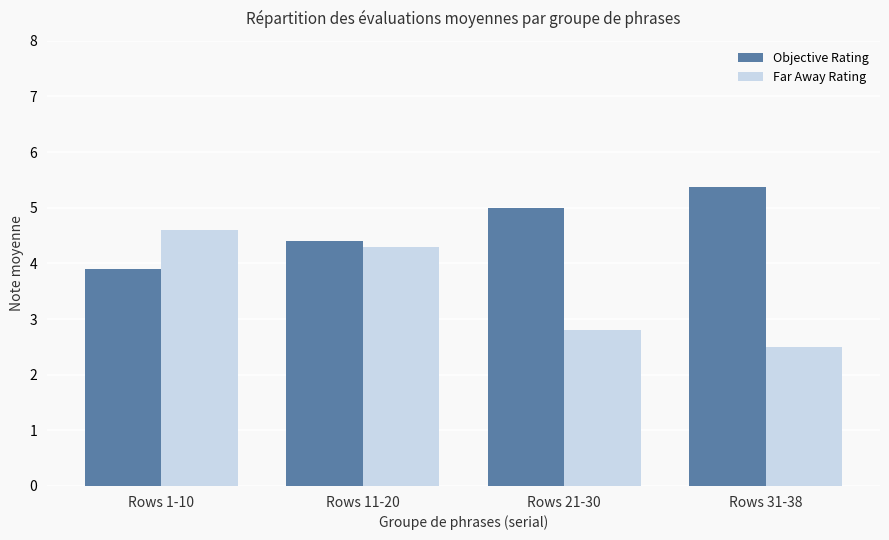

Between Rows 11-20 and Rows 31-38, which series saw the biggest shift?

Far Away Rating